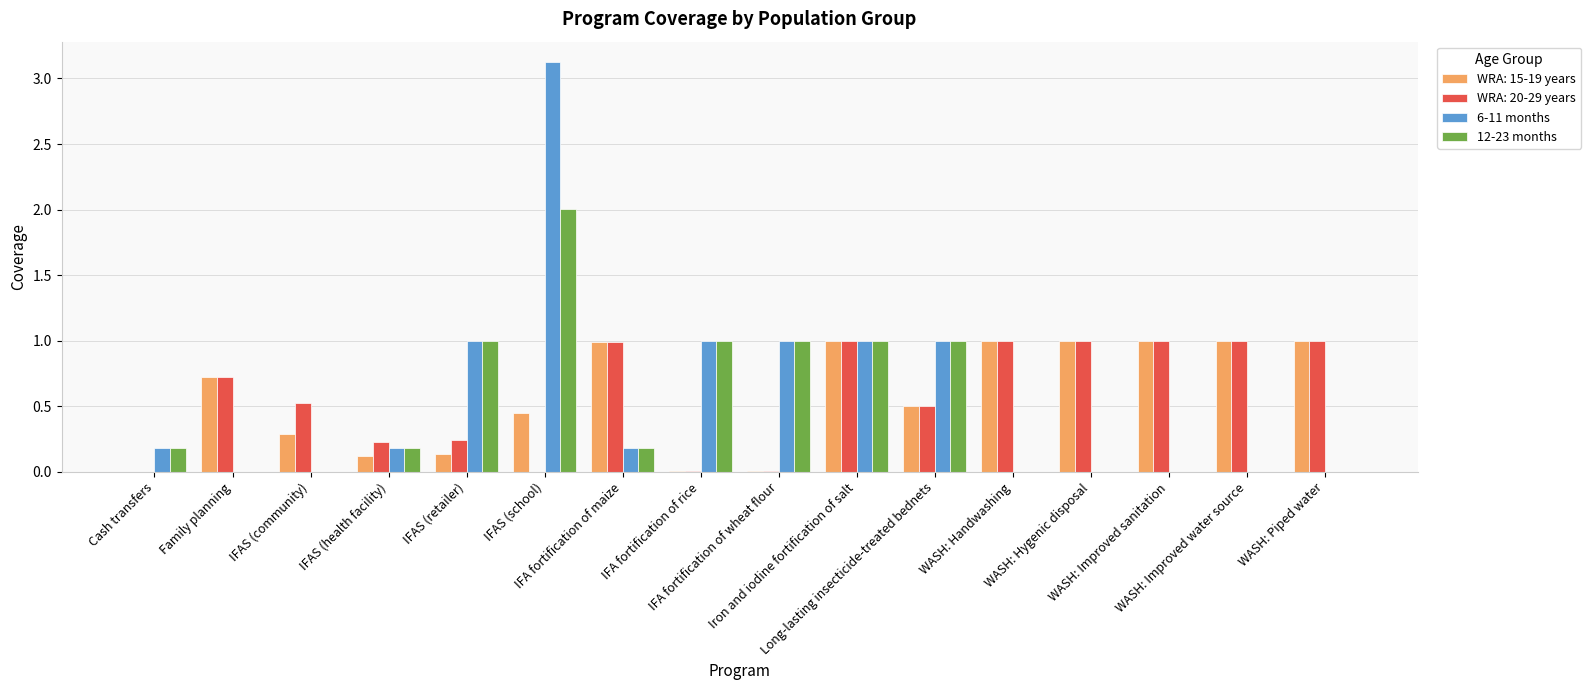

What is the sum of all 6-11 months values?

8.7